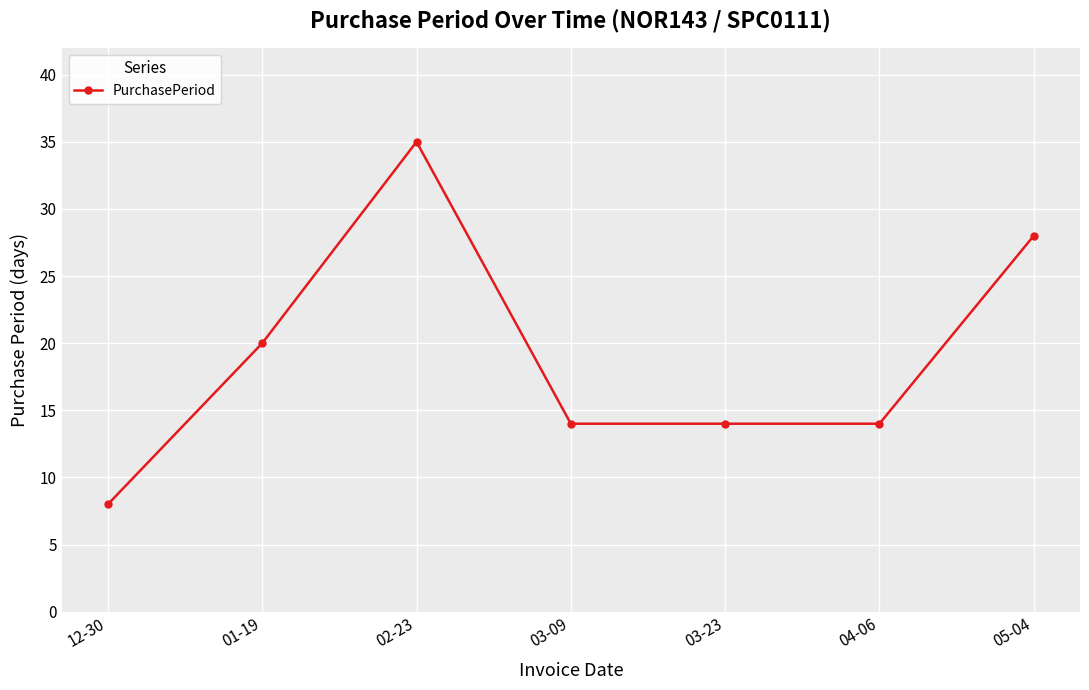

True or false: the data has more than 0 interior local peaks.

True